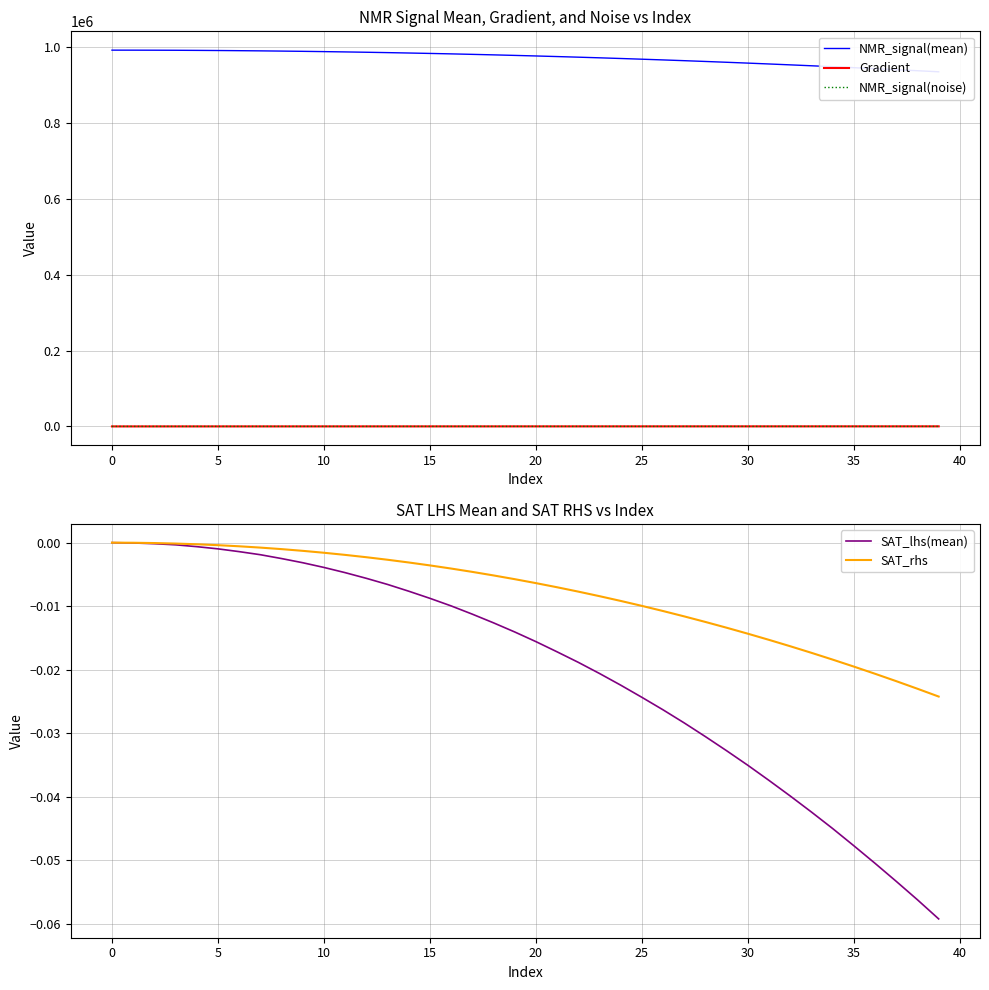

What is the total value across all series at 14?

985062.4